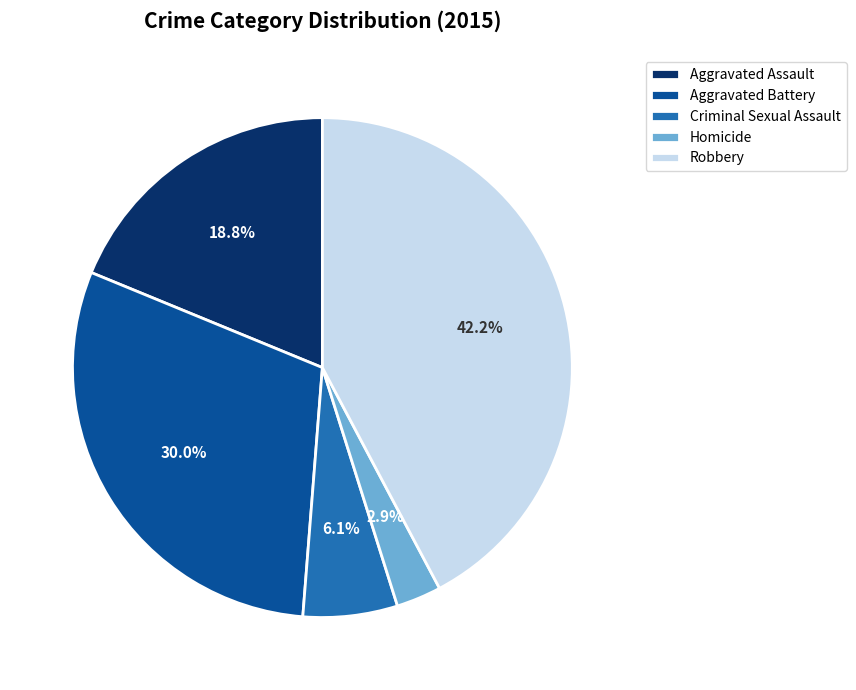

Is Aggravated Assault the majority of the pie?

No